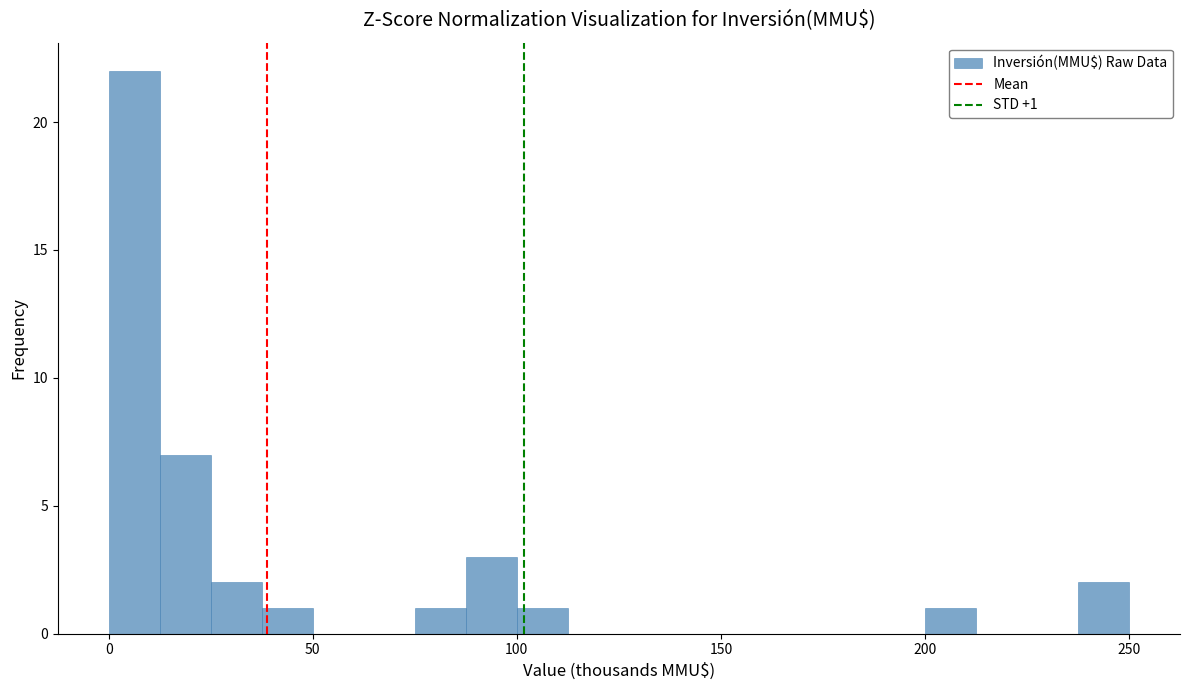

Read against the x-axis, roughly where is the centre of the tallest bar?

5